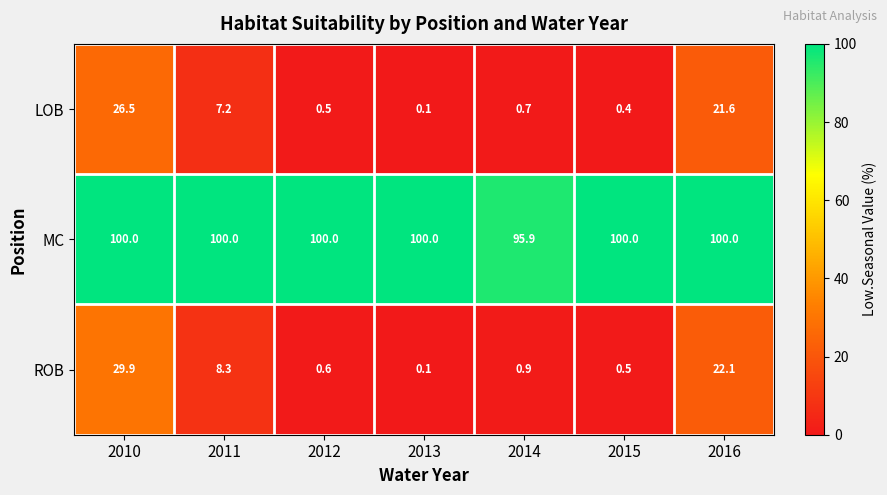

Read the LOB value at 2014.

0.7